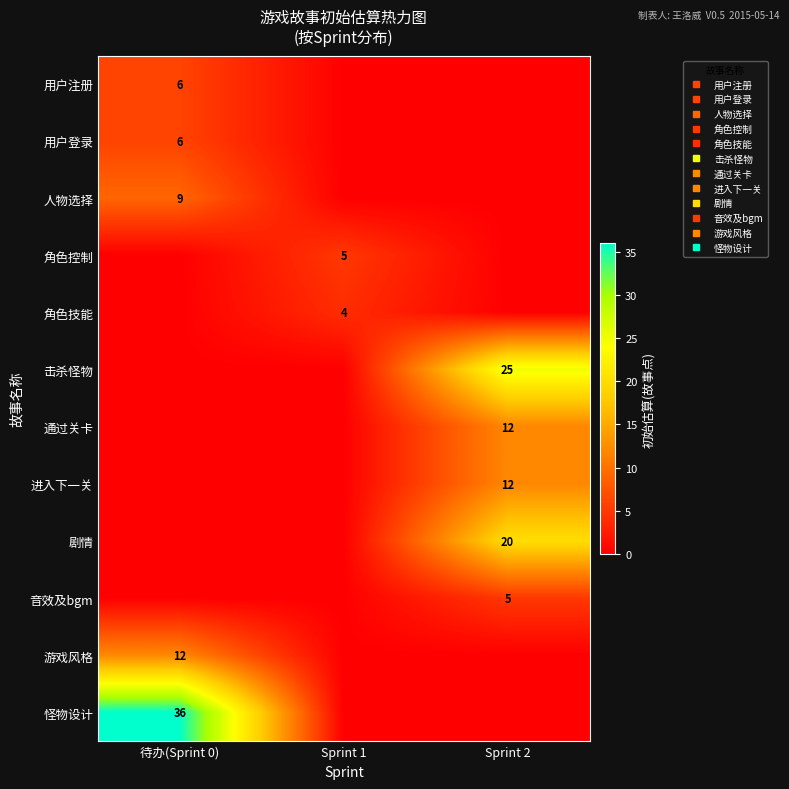

What is the total value across all series at Sprint 2?

74